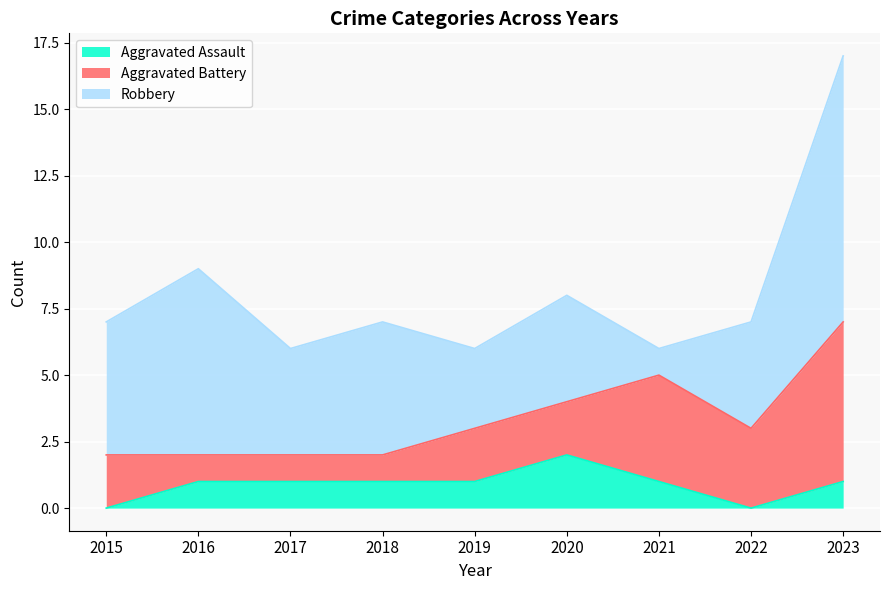

What is the spread (max minus min) of values at 2023?

9